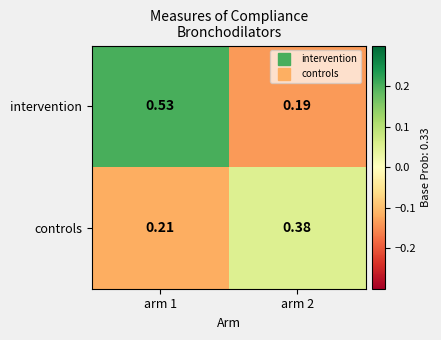

Which series changed the most between arm 1 and arm 2?

intervention